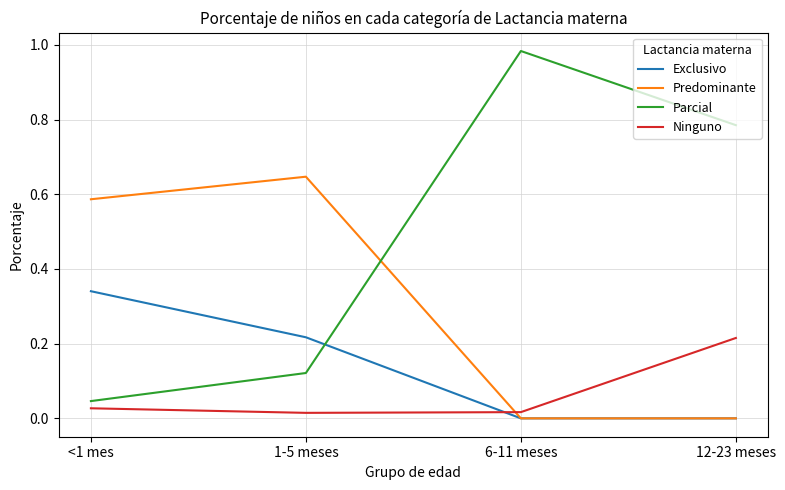

At which label does Exclusivo reach its peak?

<1 mes